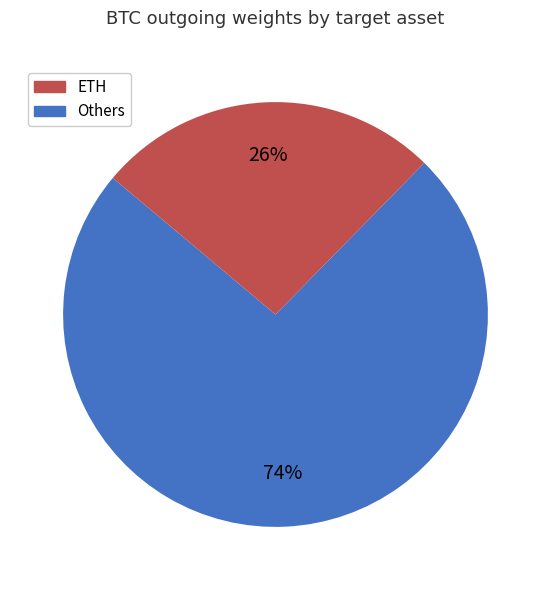

To the nearest percent, what is the average slice percentage?

50%